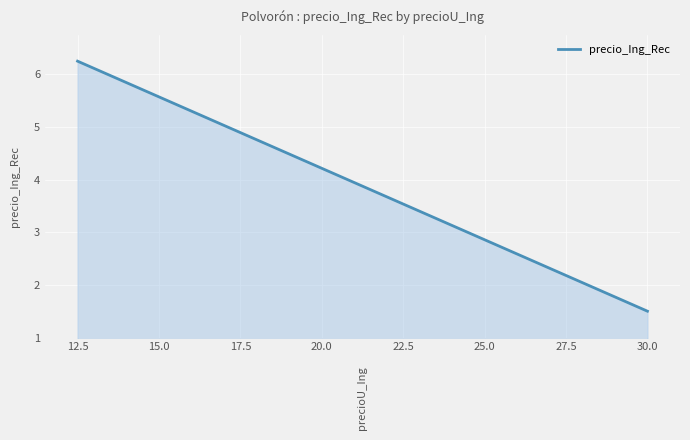

The chart shows a value of 1.5 at 30.0. True or false?

True